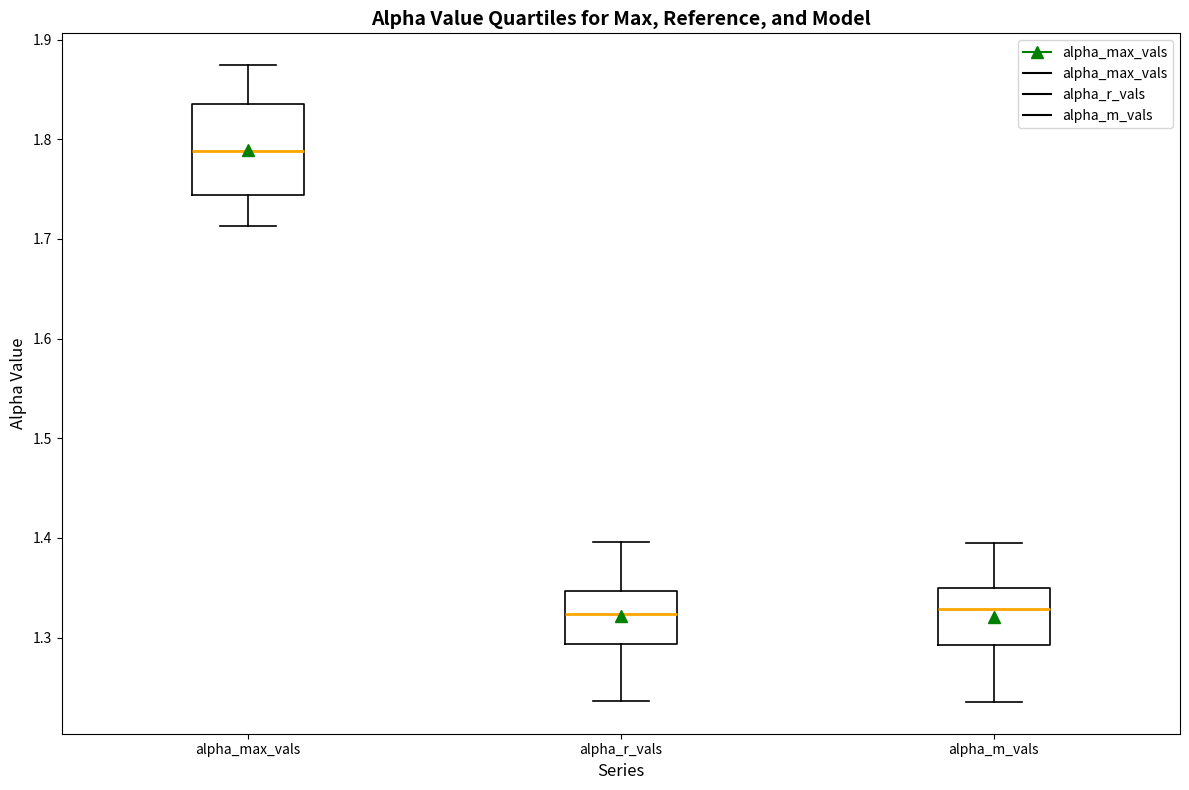

Comparing the boxes themselves (not the whiskers), which one is the tallest?

alpha_max_vals